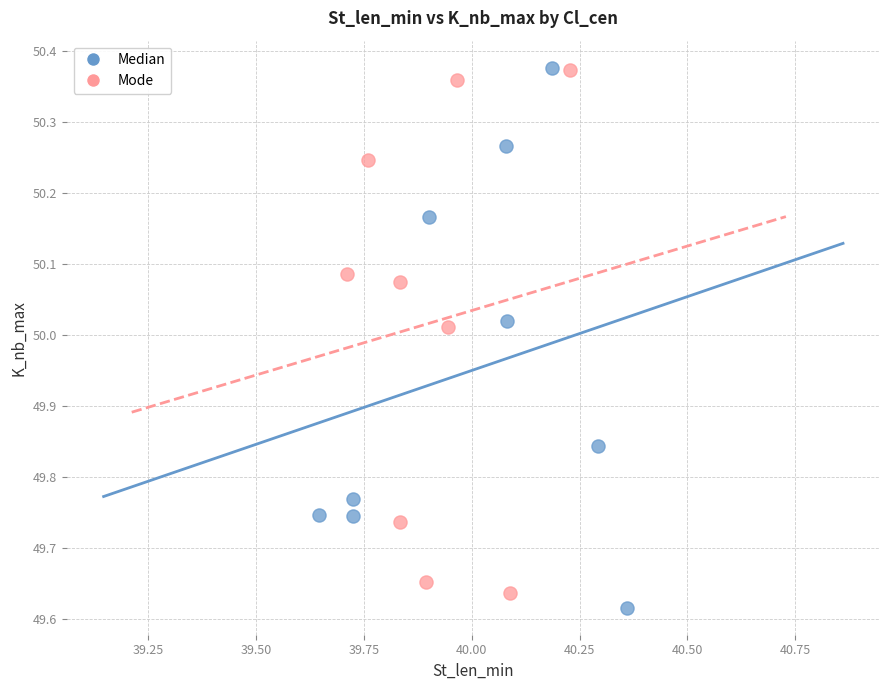

What are all the series names shown in the legend?

Median, Mode